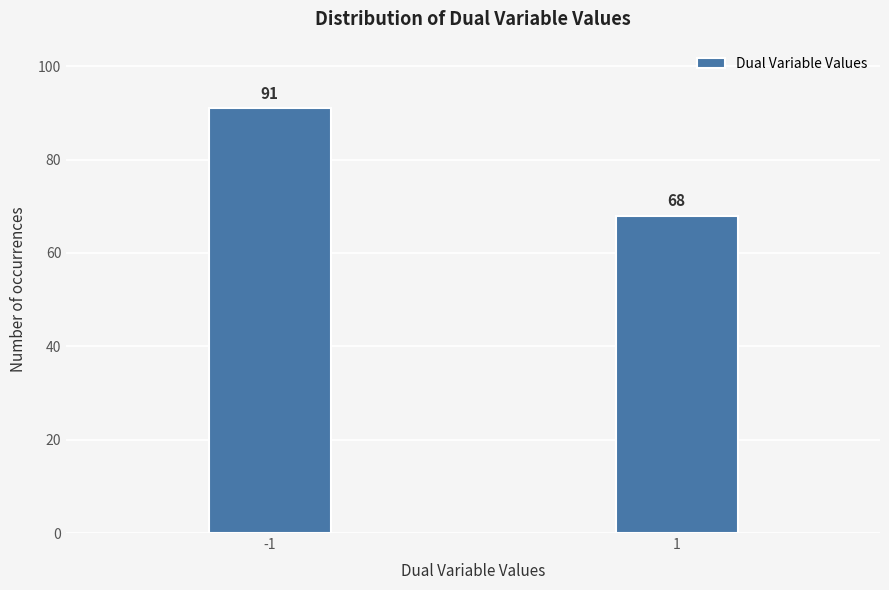

Reading left to right, transcribe all the data shown in this chart.

91	68